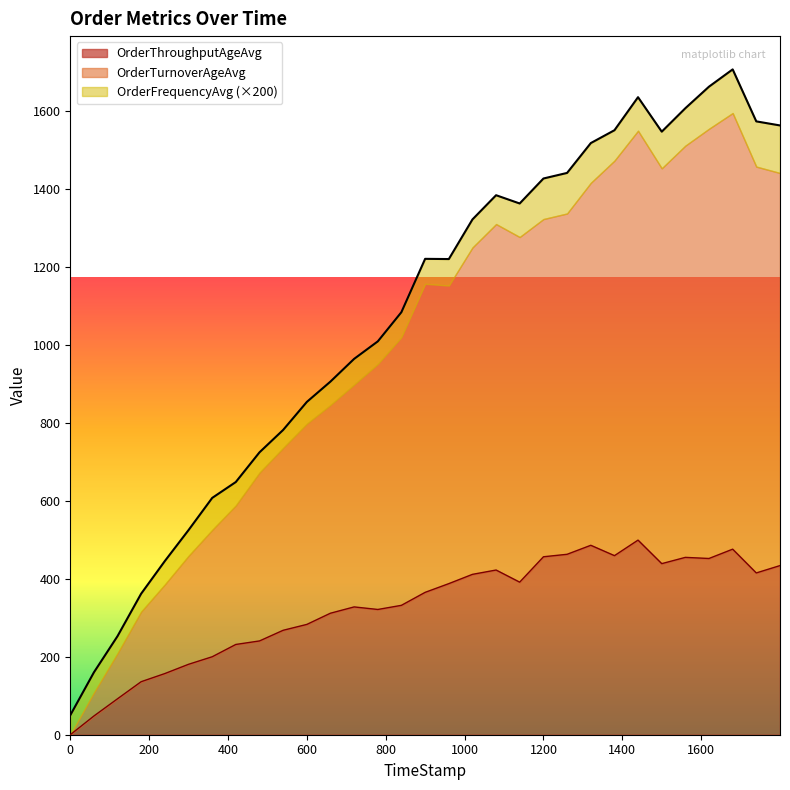

Does the chart have visible grid lines?

No